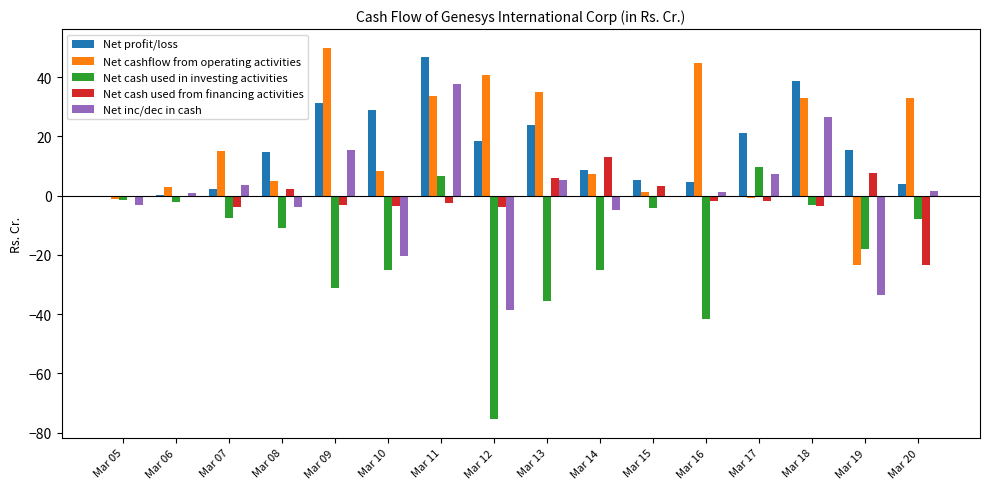

Between Mar 12 and Mar 13, which series saw the biggest shift?

Net inc/dec in cash